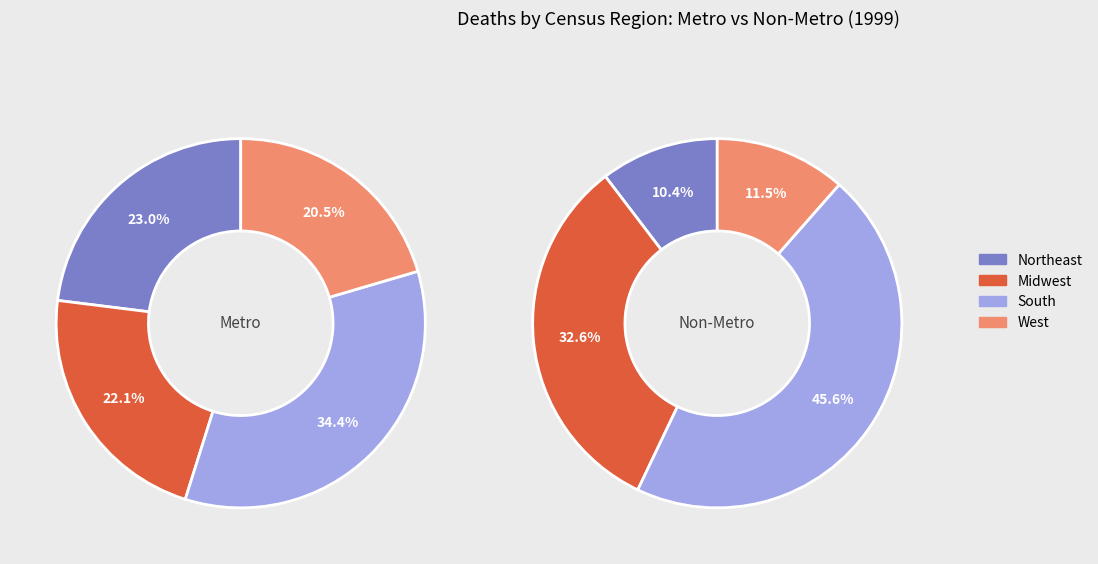

Which slice is the largest?

South